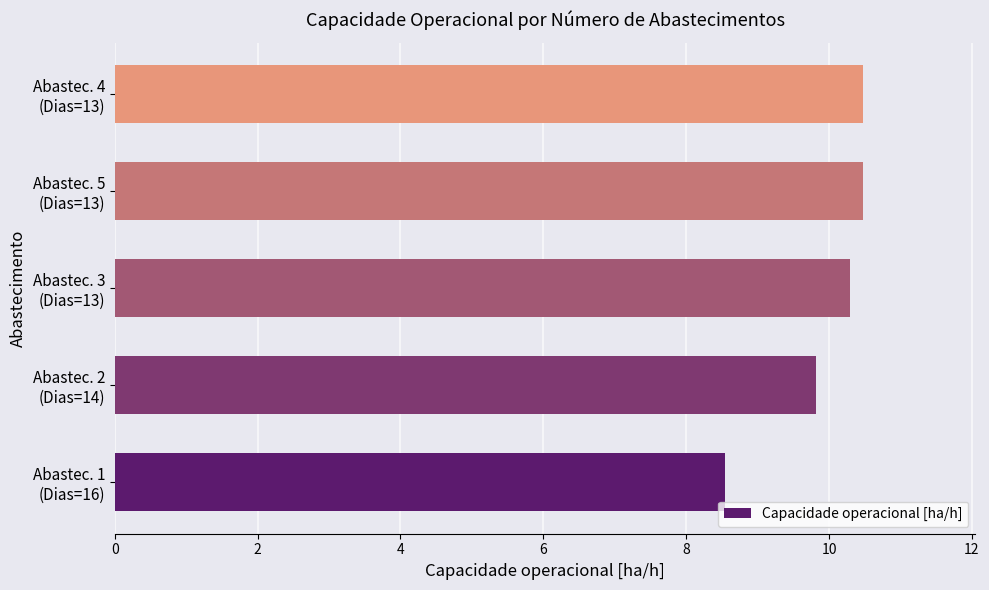

What is the difference between the maximum and minimum values?

1.9